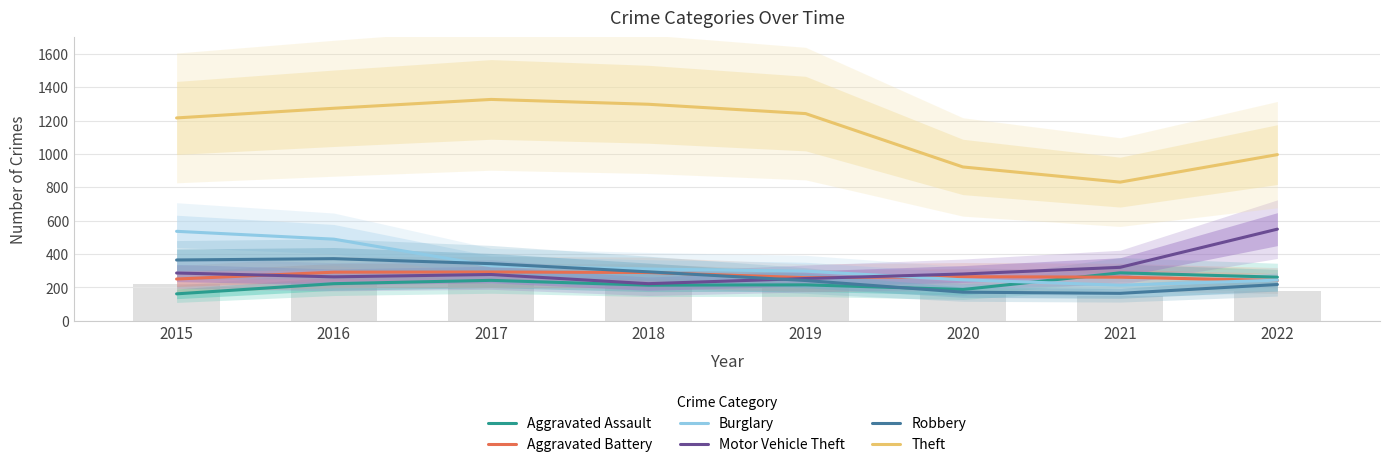

Reading left to right, extract all data points from this chart.

Aggravated Assault: 161	222	242	213	215	187	287	261
Aggravated Battery: 250	291	292	289	258	264	261	241
Burglary: 536	489	329	310	297	245	213	243
Motor Vehicle Theft: 286	263	277	222	253	280	320	549
Robbery: 364	372	342	293	241	171	164	217
Theft: 1216	1274	1327	1298	1242	922	831	996